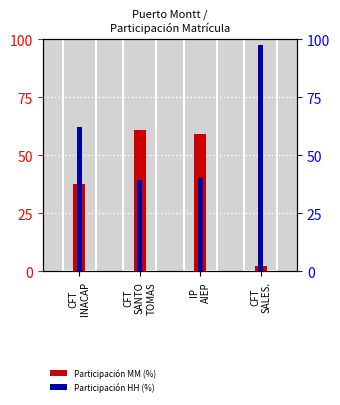

Does the chart contain any negative values?

No